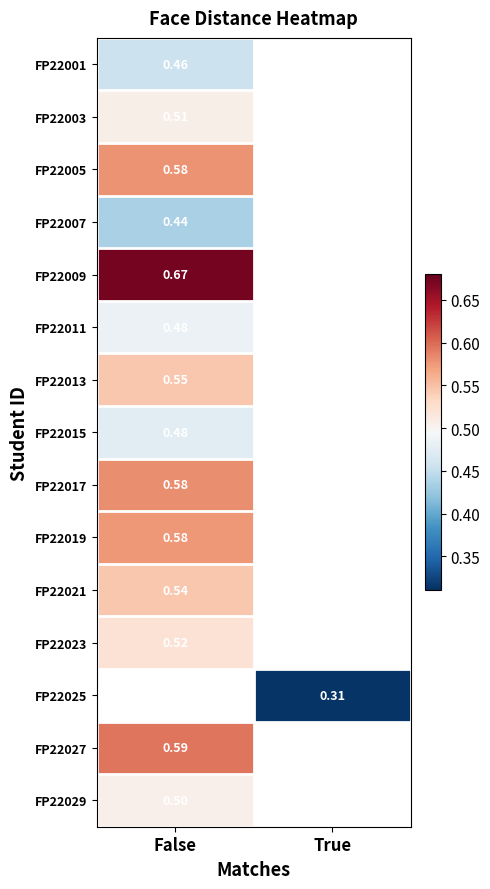

Which category has the lowest value across all series?

True